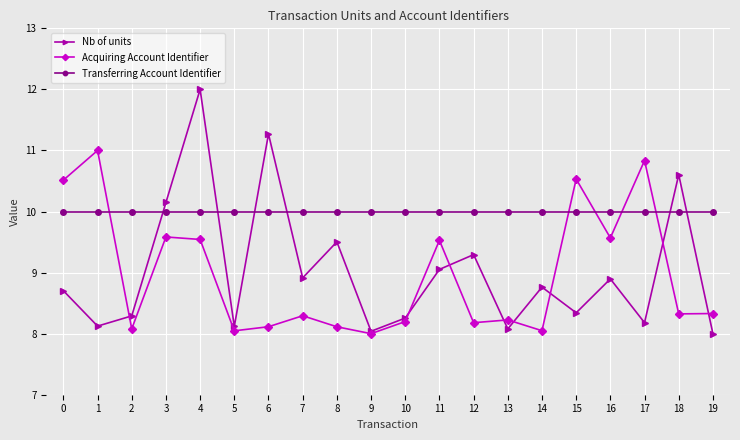

Which series has the largest range (max minus min)?

Nb of units